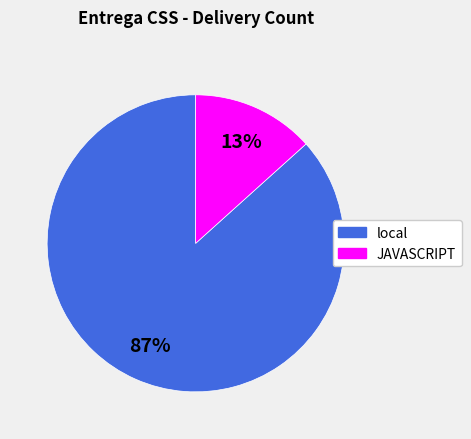

To the nearest percent, what is the combined percentage of JAVASCRIPT and local?

100%